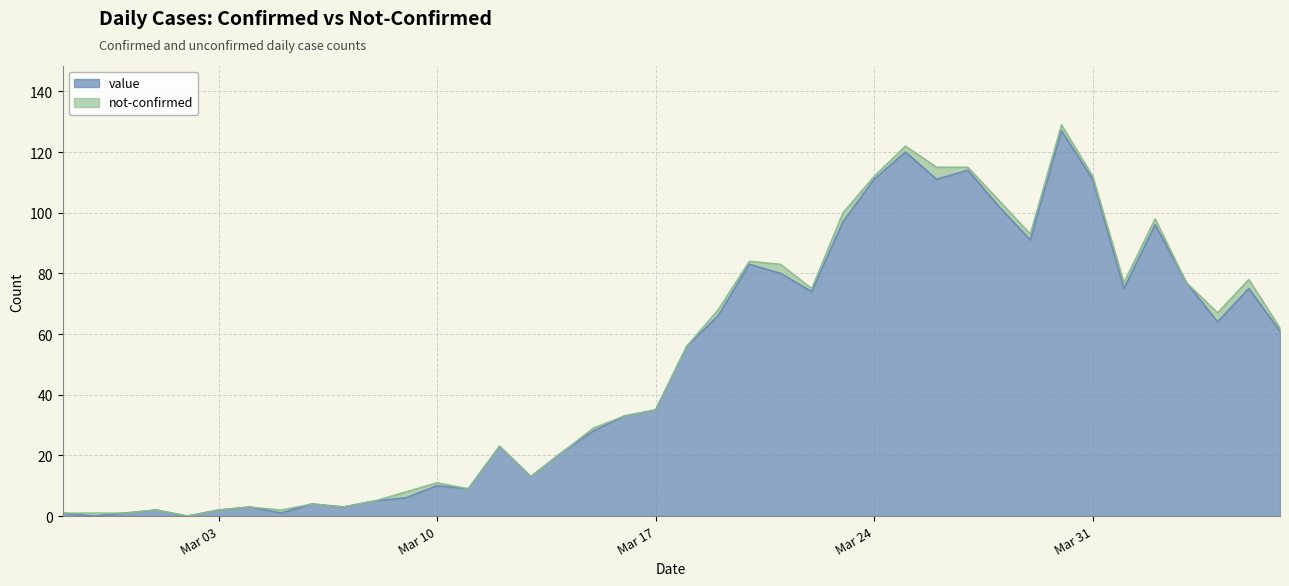

Which category has the highest value across all series?

2020-03-30